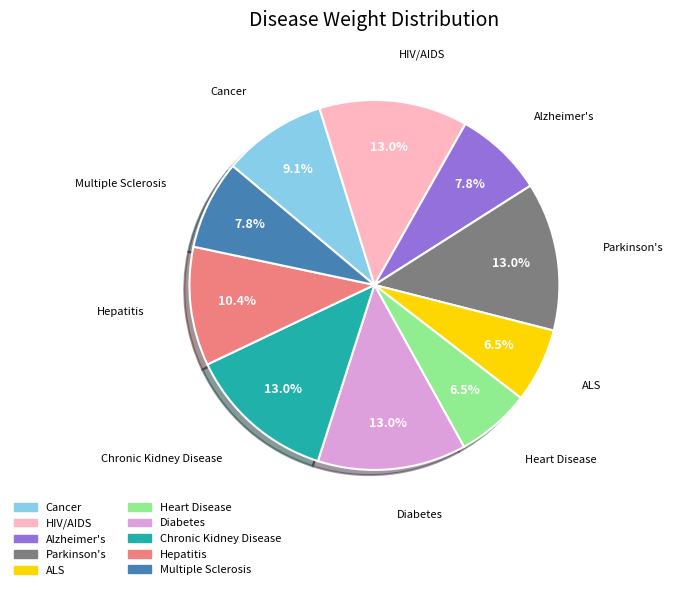

Does any single category account for the majority?

No